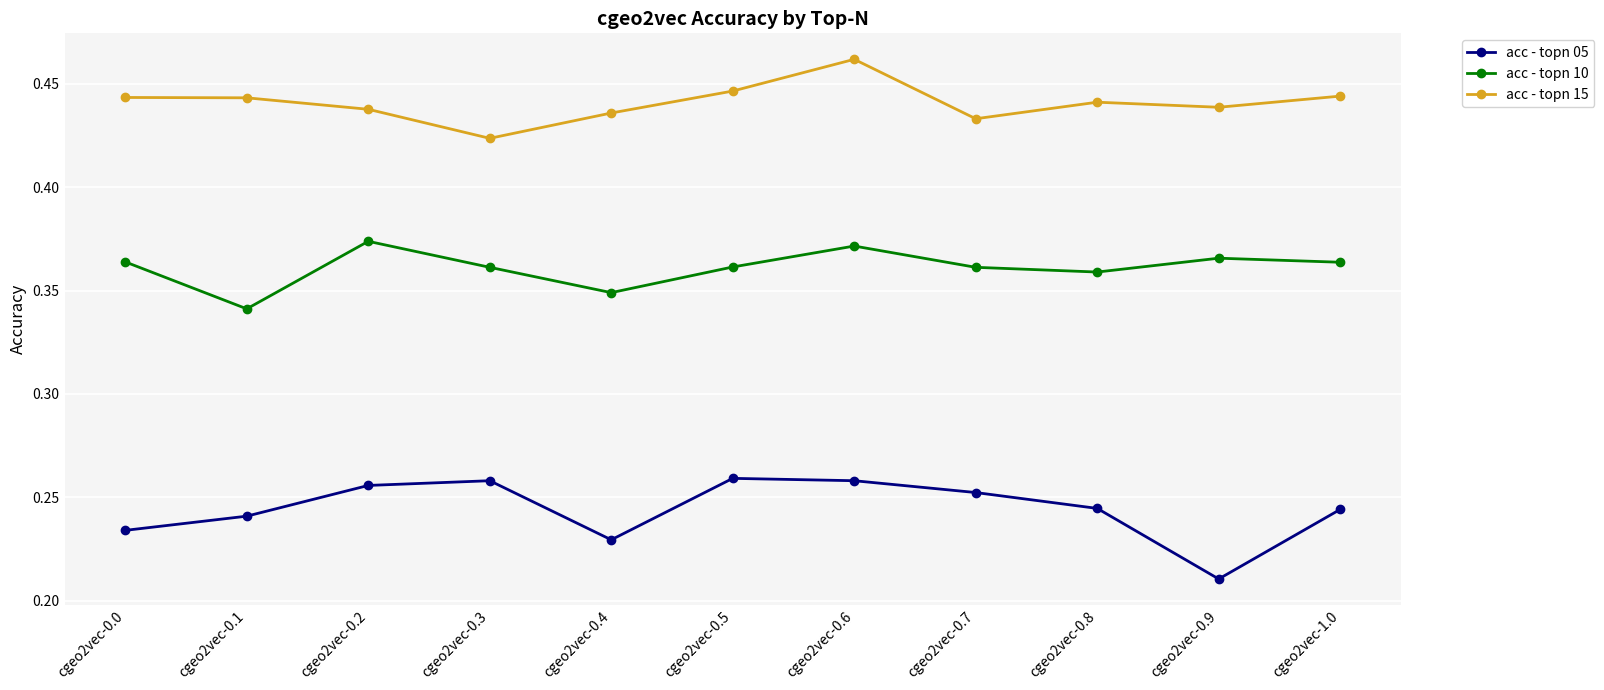

What is the sum of all acc - topn 10 values?

4.0